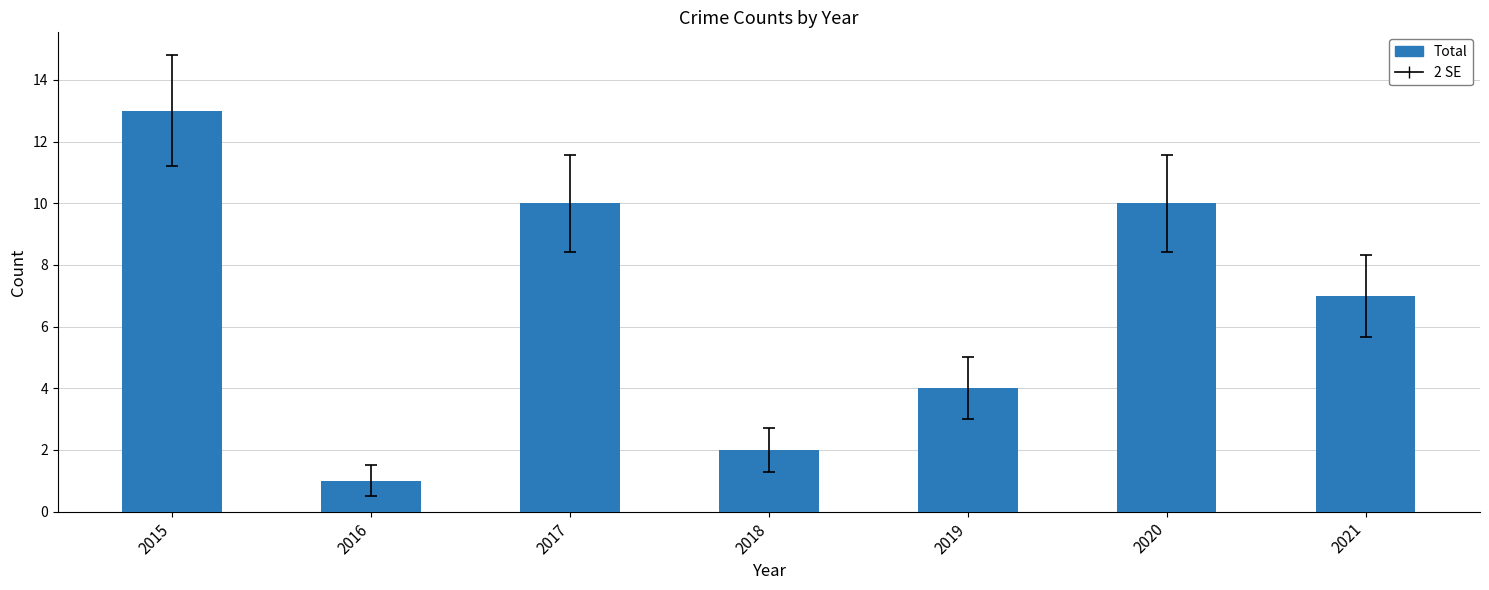

How many categories are shown in the chart?

7